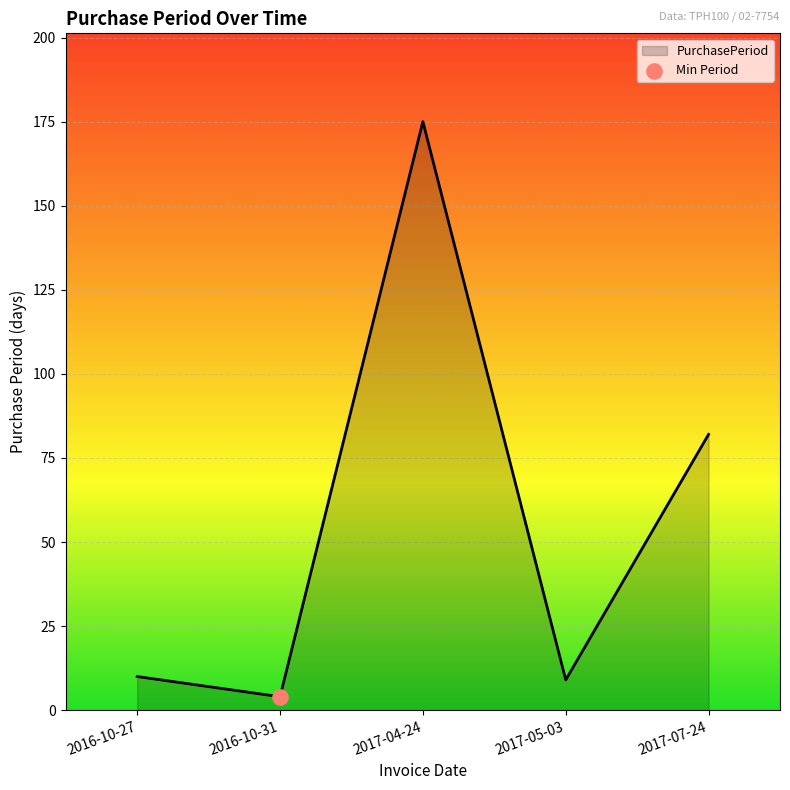

What is the change in value from 2016-10-31 to 2017-05-03?

+5